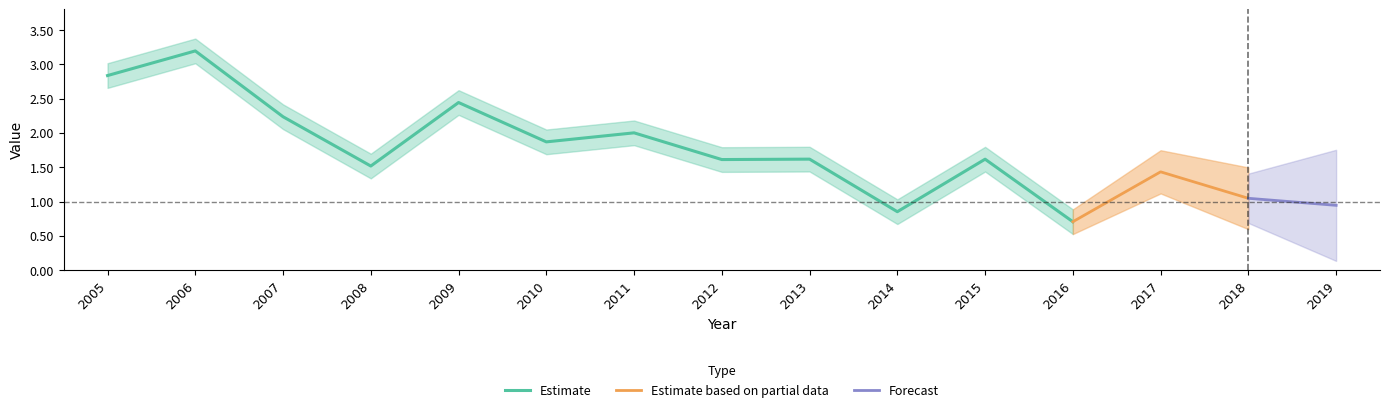

Rank the categories by value from highest to lowest.

2006, 2005, 2009, 2007, 2011, 2010, 2013, 2015, 2012, 2008, 2017, 2018, 2019, 2014, 2016